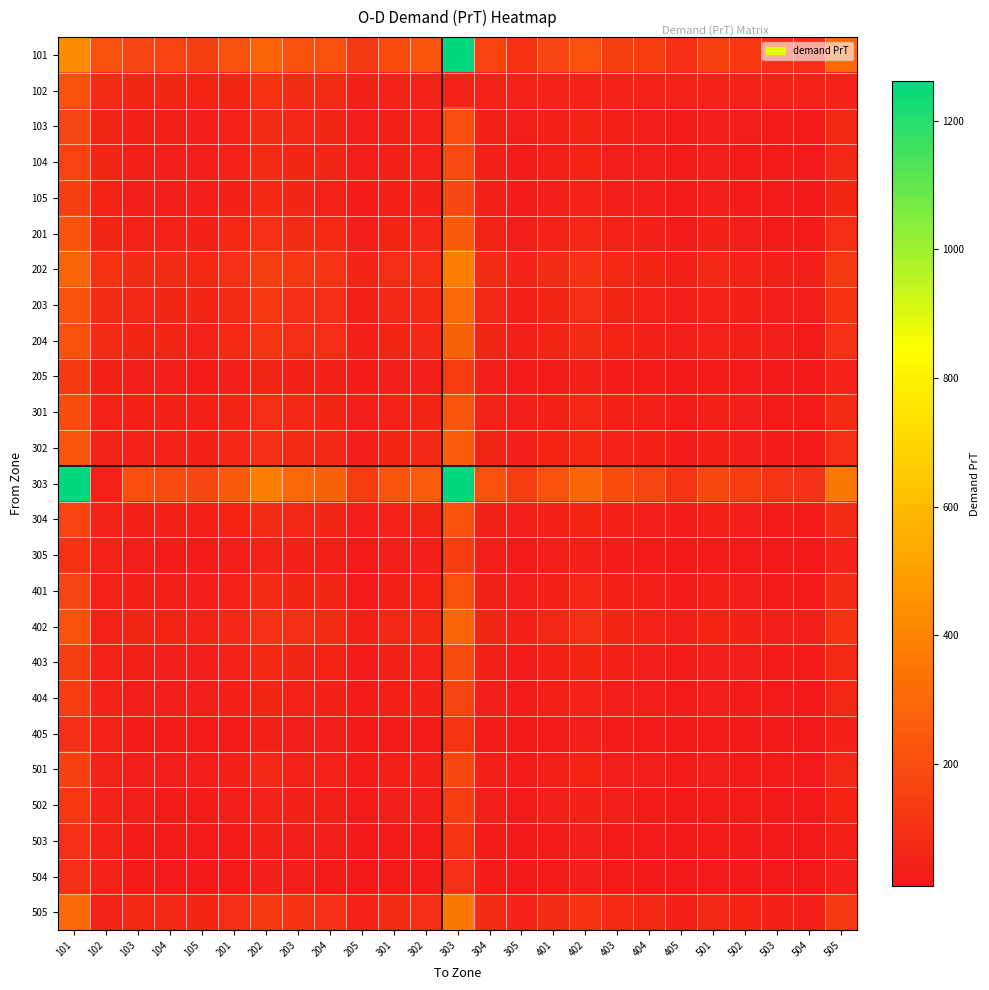

Reading right to left, extract all data points from this chart.

101: 505=302.8	504=92.2	503=99.0	502=124.1	501=154.4	405=94.2	404=137.3	403=150.2	402=212.8	401=169.0	305=106.9	304=166.9	303=1261.4	302=230.0	301=194.4	205=125.9	204=214.4	203=218.2	202=283.5	201=221.2	105=151.2	104=164.5	103=175.3	102=213.9	101=419.5
102: 505=48.9	504=48.9	503=48.9	502=48.9	501=48.9	405=48.9	404=48.9	403=48.9	402=48.9	401=48.9	305=48.9	304=48.9	303=48.9	302=48.9	301=48.9	205=42.3	204=75.8	203=74.9	202=103.4	201=56.6	105=52.9	104=57.2	103=59.3	102=77.9	101=215.3
103: 505=70.0	504=20.0	503=22.0	502=28.0	501=35.0	405=22.0	404=33.0	403=38.0	402=55.0	401=40.0	305=28.0	304=42.0	303=200.0	302=50.0	301=45.0	205=30.0	204=60.0	203=65.0	202=80.0	201=50.0	105=35.0	104=38.0	103=40.0	102=59.3	101=175.3
104: 505=65.0	504=18.0	503=20.0	502=26.0	501=33.0	405=20.0	404=31.0	403=36.0	402=52.0	401=38.0	305=26.0	304=40.0	303=190.0	302=47.0	301=42.0	205=28.0	204=55.0	203=60.0	202=75.0	201=48.0	105=33.0	104=36.0	103=38.0	102=57.2	101=164.5
105: 505=60.0	504=16.0	503=18.0	502=24.0	501=30.0	405=18.0	404=28.0	403=33.0	402=48.0	401=35.0	305=24.0	304=37.0	303=175.0	302=43.0	301=39.0	205=26.0	204=51.0	203=55.0	202=69.0	201=44.0	105=30.0	104=33.0	103=35.0	102=52.9	101=151.2
201: 505=88.0	504=24.0	503=26.0	502=34.0	501=43.0	405=26.0	404=40.0	403=47.0	402=68.0	401=50.0	305=34.0	304=52.0	303=250.0	302=62.0	301=55.0	205=35.0	204=72.0	203=80.0	202=100.0	201=70.0	105=44.0	104=48.0	103=50.0	102=56.6	101=221.2
202: 505=130.0	504=36.0	503=39.0	502=51.0	501=64.0	405=39.0	404=60.0	403=70.0	402=102.0	401=75.0	305=50.0	304=78.0	303=380.0	302=92.0	301=82.0	205=55.0	204=110.0	203=120.0	202=150.0	201=100.0	105=69.0	104=75.0	103=80.0	102=103.4	101=283.5
203: 505=104.0	504=28.0	503=31.0	502=40.0	501=51.0	405=31.0	404=48.0	403=56.0	402=81.0	401=60.0	305=40.0	304=62.0	303=300.0	302=73.0	301=65.0	205=44.0	204=88.0	203=95.0	202=120.0	201=80.0	105=55.0	104=60.0	103=65.0	102=74.9	101=218.2
204: 505=96.0	504=26.0	503=28.0	502=37.0	501=47.0	405=28.0	404=44.0	403=52.0	402=75.0	401=55.0	305=37.0	304=58.0	303=278.0	302=67.0	301=60.0	205=40.0	204=82.0	203=88.0	202=110.0	201=72.0	105=51.0	104=55.0	103=60.0	102=75.8	101=214.4
205: 505=47.0	504=12.0	503=14.0	502=18.0	501=23.0	405=14.0	404=21.0	403=25.0	402=37.0	401=27.0	305=18.0	304=28.0	303=136.0	302=33.0	301=30.0	205=20.0	204=40.0	203=44.0	202=55.0	201=35.0	105=26.0	104=28.0	103=30.0	102=42.3	101=125.9
301: 505=78.0	504=22.0	503=24.0	502=31.0	501=39.0	405=24.0	404=37.0	403=43.0	402=63.0	401=46.0	305=31.0	304=48.0	303=228.0	302=56.0	301=50.0	205=30.0	204=60.0	203=65.0	202=82.0	201=55.0	105=39.0	104=42.0	103=45.0	102=48.9	101=194.4
302: 505=88.0	504=24.0	503=27.0	502=35.0	501=44.0	405=27.0	404=42.0	403=49.0	402=71.0	401=52.0	305=35.0	304=54.0	303=258.0	302=63.0	301=56.0	205=33.0	204=67.0	203=73.0	202=92.0	201=62.0	105=43.0	104=47.0	103=50.0	102=48.9	101=230.0
303: 505=356.0	504=100.0	503=110.0	502=142.0	501=180.0	405=110.0	404=170.0	403=198.0	402=288.0	401=210.0	305=142.0	304=220.0	303=1261.4	302=258.0	301=228.0	205=136.0	204=278.0	203=300.0	202=380.0	201=250.0	105=175.0	104=190.0	103=200.0	102=48.9	101=1261.4
304: 505=74.0	504=21.0	503=23.0	502=30.0	501=37.0	405=23.0	404=35.0	403=41.0	402=60.0	401=44.0	305=30.0	304=46.0	303=220.0	302=54.0	301=48.0	205=28.0	204=58.0	203=62.0	202=78.0	201=52.0	105=37.0	104=40.0	103=42.0	102=48.9	101=166.9
305: 505=47.0	504=13.0	503=14.0	502=19.0	501=24.0	405=14.0	404=22.0	403=26.0	402=38.0	401=28.0	305=19.0	304=30.0	303=142.0	302=35.0	301=31.0	205=18.0	204=37.0	203=40.0	202=50.0	201=34.0	105=24.0	104=26.0	103=28.0	102=48.9	101=106.9
401: 505=78.0	504=22.0	503=24.0	502=31.0	501=39.0	405=24.0	404=37.0	403=43.0	402=63.0	401=46.0	305=28.0	304=44.0	303=210.0	302=52.0	301=46.0	205=27.0	204=55.0	203=60.0	202=75.0	201=50.0	105=35.0	104=38.0	103=40.0	102=48.9	101=169.0
402: 505=106.0	504=30.0	503=32.0	502=42.0	501=53.0	405=32.0	404=50.0	403=58.0	402=85.0	401=63.0	305=38.0	304=60.0	303=288.0	302=71.0	301=63.0	205=37.0	204=75.0	203=81.0	202=102.0	201=68.0	105=48.0	104=52.0	103=55.0	102=48.9	101=212.8
403: 505=72.0	504=20.0	503=22.0	502=29.0	501=36.0	405=22.0	404=34.0	403=40.0	402=58.0	401=43.0	305=26.0	304=41.0	303=198.0	302=49.0	301=43.0	205=25.0	204=52.0	203=56.0	202=70.0	201=47.0	105=33.0	104=36.0	103=38.0	102=48.9	101=150.2
404: 505=62.0	504=17.0	503=19.0	502=25.0	501=31.0	405=19.0	404=29.0	403=34.0	402=50.0	401=37.0	305=22.0	304=35.0	303=170.0	302=42.0	301=37.0	205=21.0	204=44.0	203=48.0	202=60.0	201=40.0	105=28.0	104=31.0	103=33.0	102=48.9	101=137.3
405: 505=40.0	504=11.0	503=12.0	502=16.0	501=20.0	405=12.0	404=19.0	403=22.0	402=32.0	401=24.0	305=14.0	304=23.0	303=110.0	302=27.0	301=24.0	205=14.0	204=28.0	203=31.0	202=39.0	201=26.0	105=18.0	104=20.0	103=22.0	102=48.9	101=94.2
501: 505=66.0	504=18.0	503=20.0	502=26.0	501=33.0	405=20.0	404=31.0	403=36.0	402=53.0	401=39.0	305=24.0	304=37.0	303=180.0	302=44.0	301=39.0	205=23.0	204=47.0	203=51.0	202=64.0	201=43.0	105=30.0	104=33.0	103=35.0	102=48.9	101=154.4
502: 505=52.0	504=14.0	503=16.0	502=21.0	501=26.0	405=16.0	404=25.0	403=29.0	402=42.0	401=31.0	305=19.0	304=30.0	303=142.0	302=35.0	301=31.0	205=18.0	204=37.0	203=40.0	202=51.0	201=34.0	105=24.0	104=26.0	103=28.0	102=48.9	101=124.1
503: 505=40.0	504=11.0	503=12.0	502=16.0	501=20.0	405=12.0	404=19.0	403=22.0	402=32.0	401=24.0	305=14.0	304=23.0	303=110.0	302=27.0	301=24.0	205=14.0	204=28.0	203=31.0	202=39.0	201=26.0	105=18.0	104=20.0	103=22.0	102=48.9	101=99.0
504: 505=36.0	504=10.0	503=11.0	502=14.0	501=18.0	405=11.0	404=17.0	403=20.0	402=30.0	401=22.0	305=13.0	304=21.0	303=100.0	302=24.0	301=22.0	205=12.0	204=26.0	203=28.0	202=36.0	201=24.0	105=16.0	104=18.0	103=20.0	102=48.9	101=92.2
505: 505=130.0	504=36.0	503=40.0	502=52.0	501=66.0	405=40.0	404=62.0	403=72.0	402=106.0	401=78.0	305=47.0	304=74.0	303=356.0	302=88.0	301=78.0	205=47.0	204=96.0	203=104.0	202=130.0	201=88.0	105=60.0	104=65.0	103=70.0	102=48.9	101=302.8